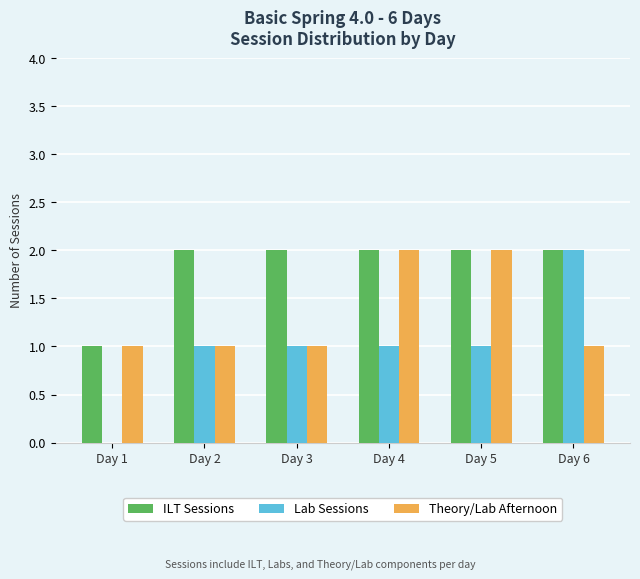

Is the value of ILT Sessions at Day 5 greater than the value of Lab Sessions at Day 3?

Yes